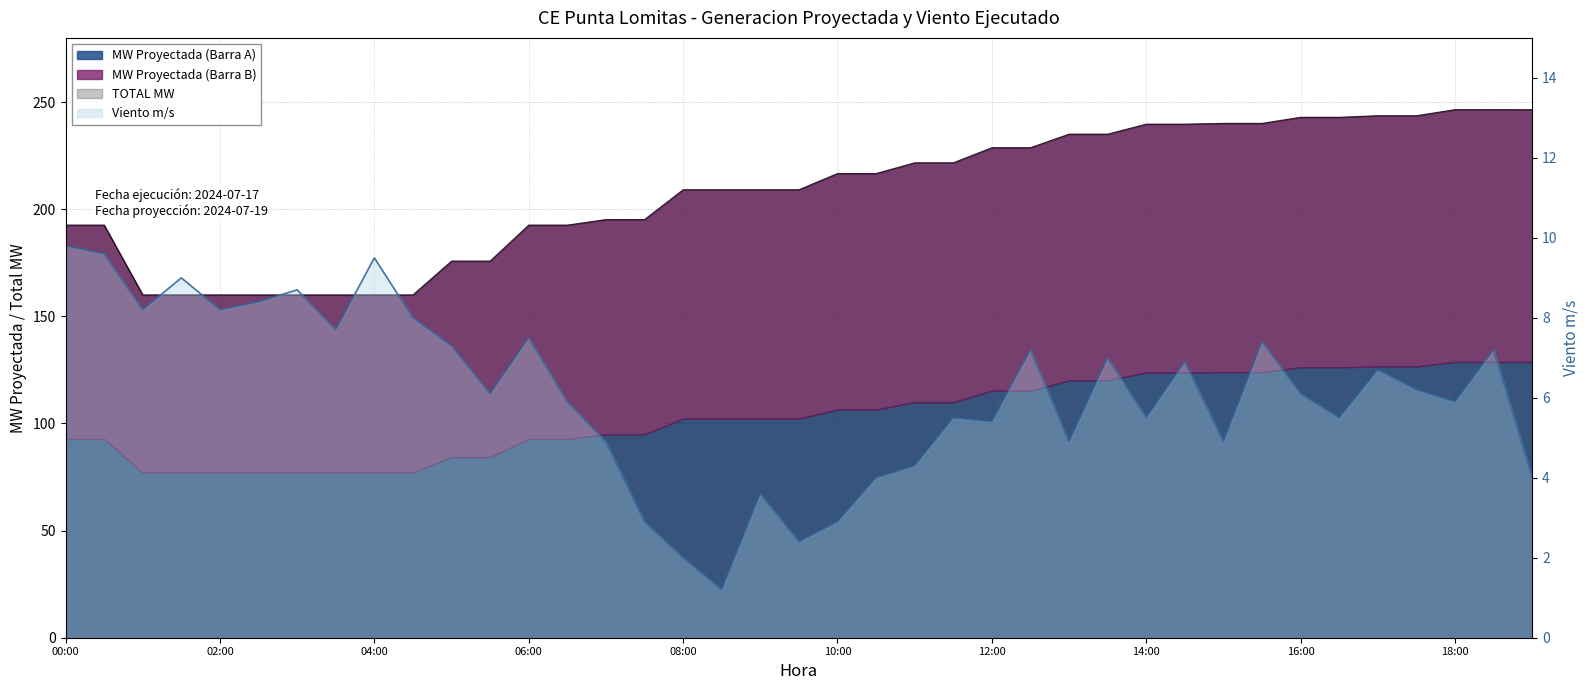

Which label corresponds to the smallest value in the chart?

08:30